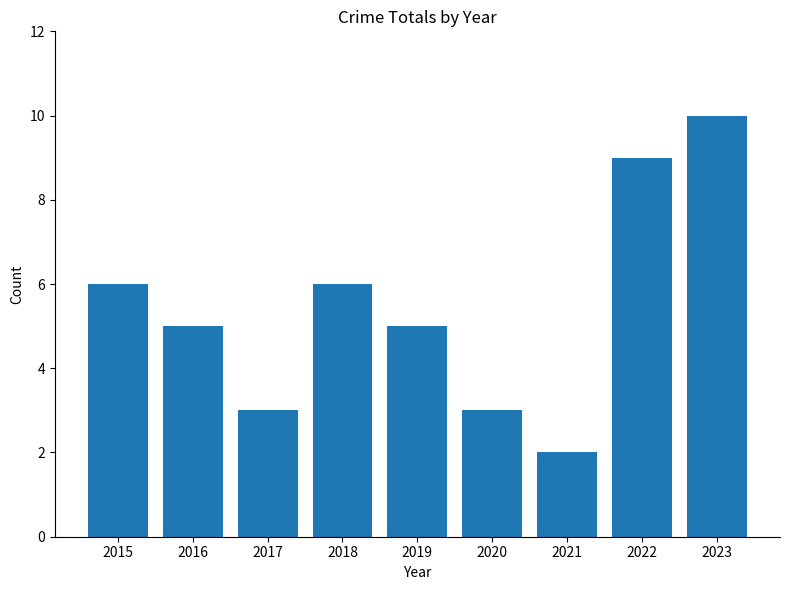

Are the bars grouped side by side (vs. stacked)?

No